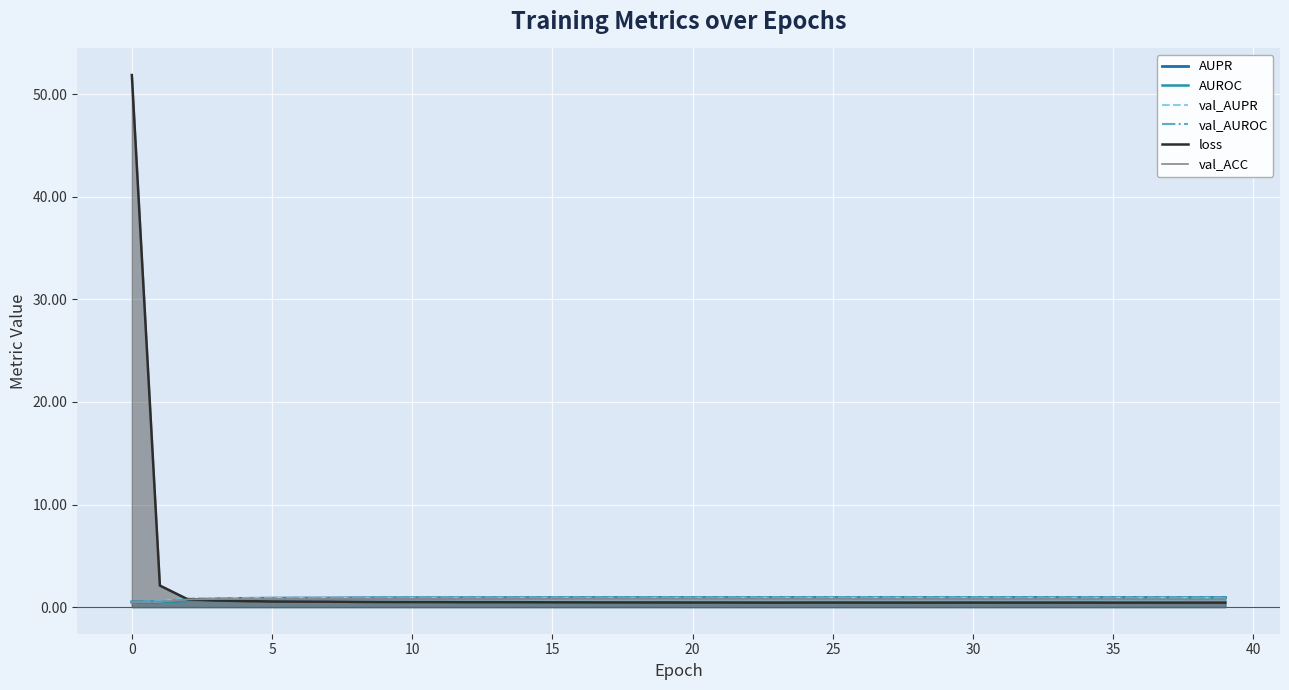

True or false: AUPR has more than 2 points higher than both neighbors.

True